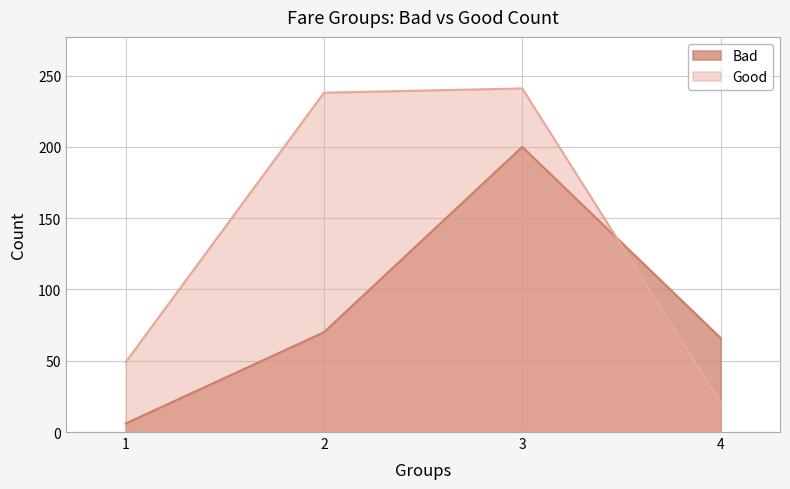

How many interior local peaks does the Good series have?

1